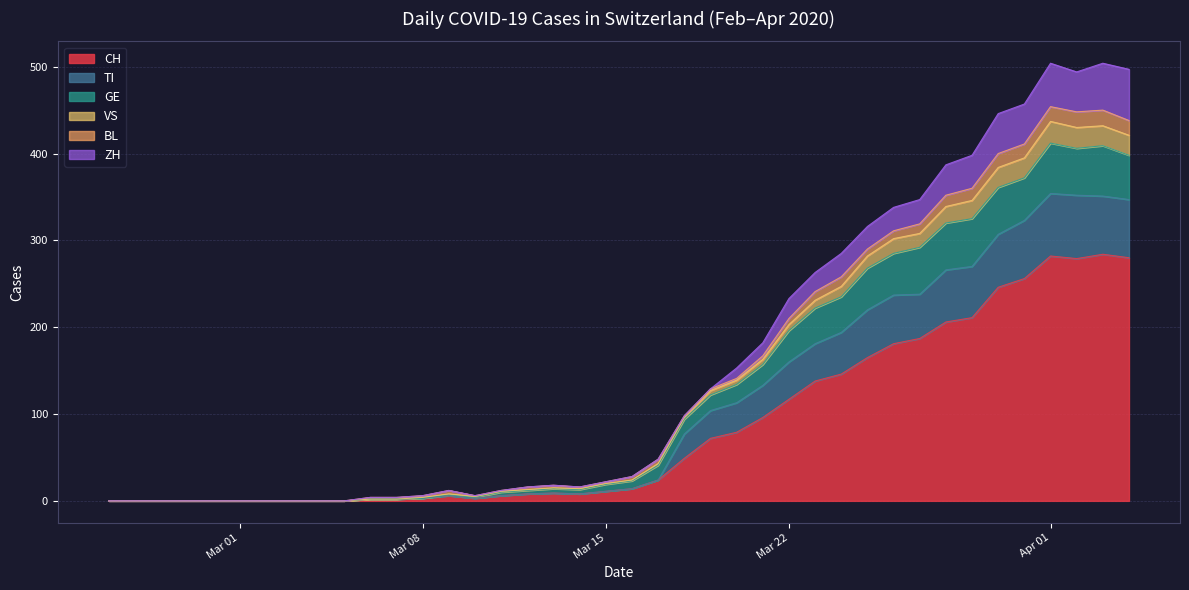

What is the highest value of the CH series?

284